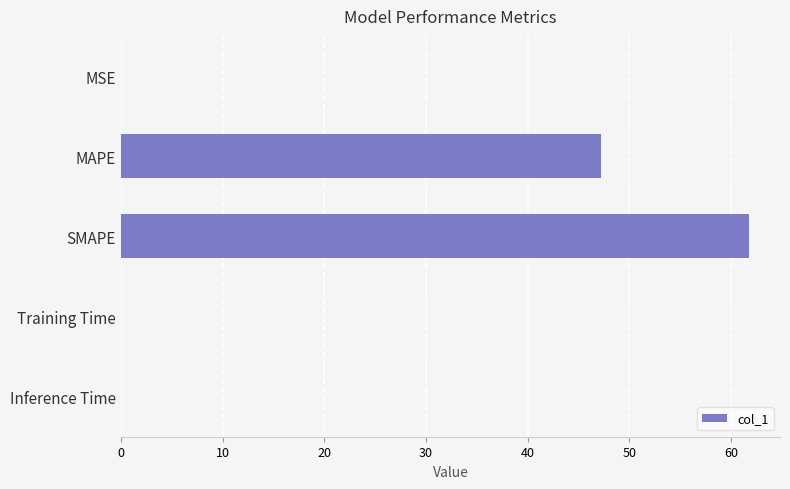

What is the sum of all values?

109.0